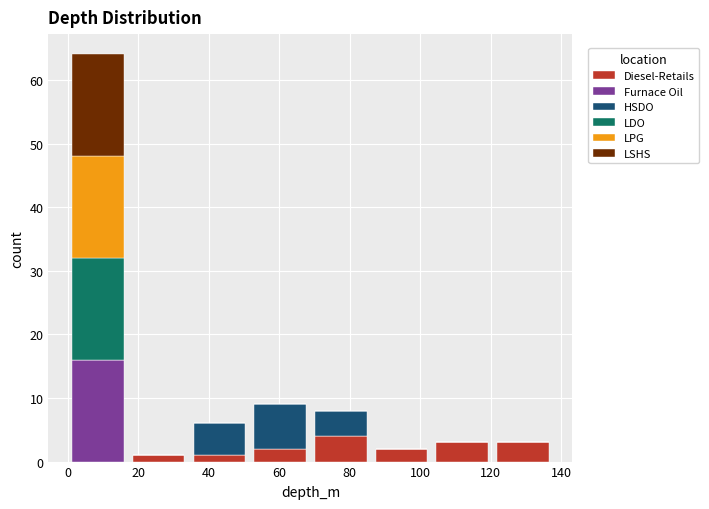

Reading left to right, list every stacked bar in this chart as the range it spans on the x-axis followed by its total height. Neither the bar edges nor the heights are printed on the chart, so give them approximately, as read against the axes.

0 to 18: 64
18 to 34: 1
34 to 52: 6
52 to 68: 9
68 to 86: 8
86 to 104: 2
104 to 120: 3
120 to 138: 3